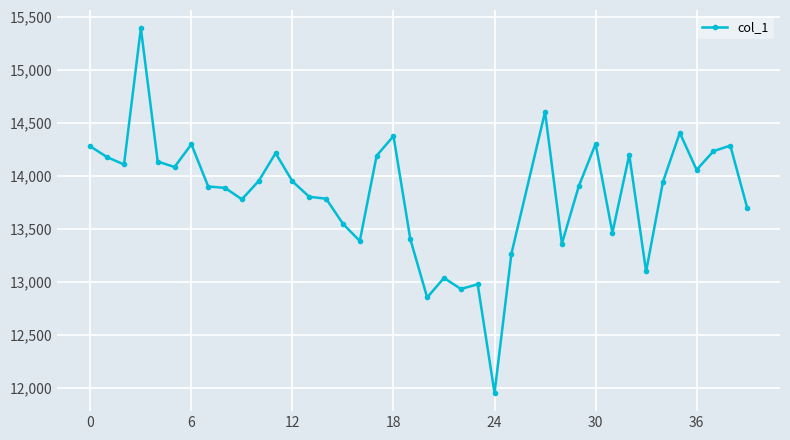

What is the difference between the second highest and minimum values?

2652